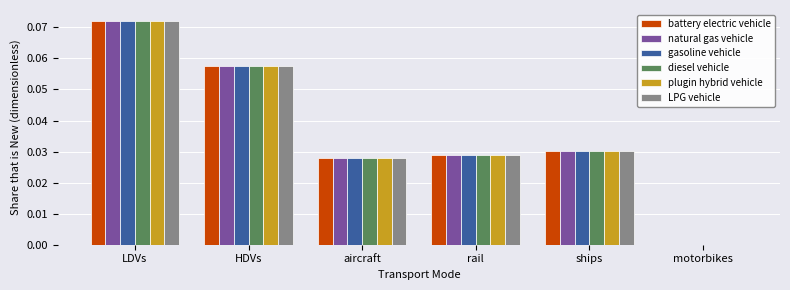

At which category is the sum across all series the highest?

LDVs